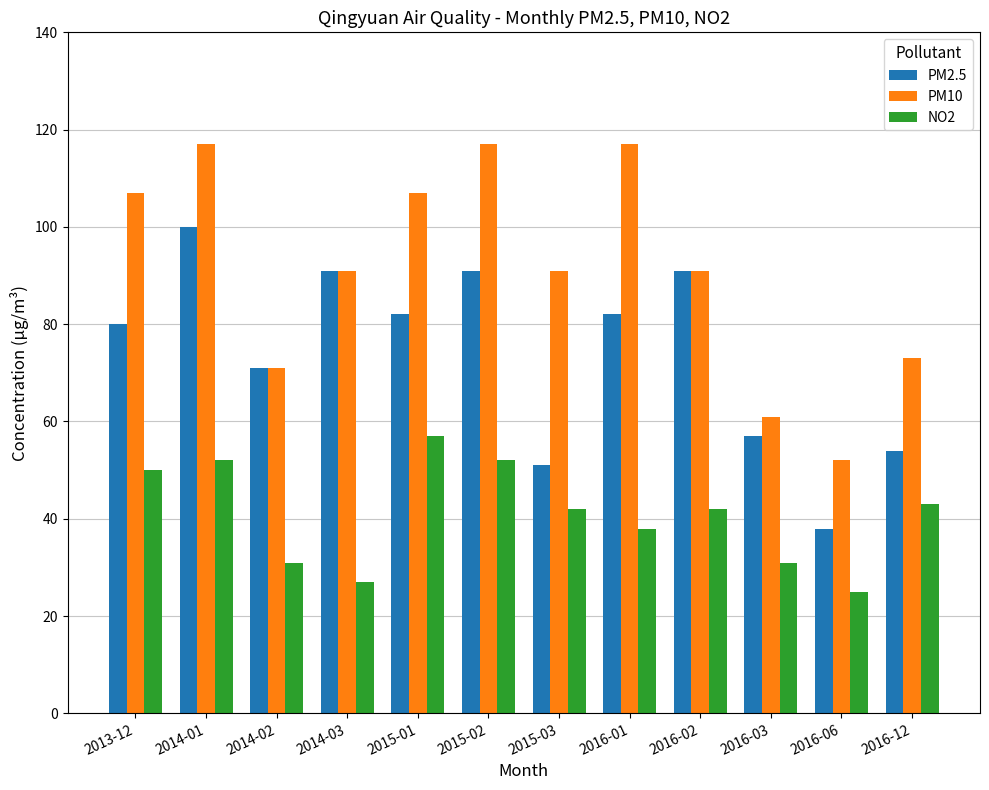

At which label is PM2.5 closest to 69?

2014-02